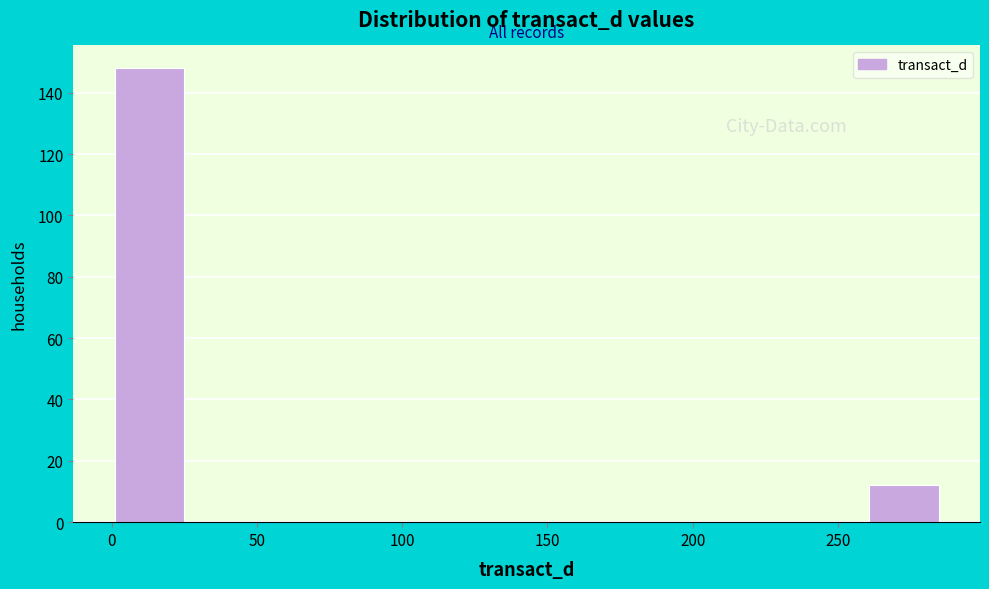

Reading left to right, transcribe this chart: for each bar, give the range it covers on the x-axis and its height. Neither the bar edges nor the heights are printed on the chart, so give them approximately, as read against the axes.

0 to 25: 148
25 to 50: 0
50 to 80: 0
80 to 105: 0
105 to 130: 0
130 to 155: 0
155 to 180: 0
180 to 210: 0
210 to 235: 0
235 to 260: 0
260 to 285: 12